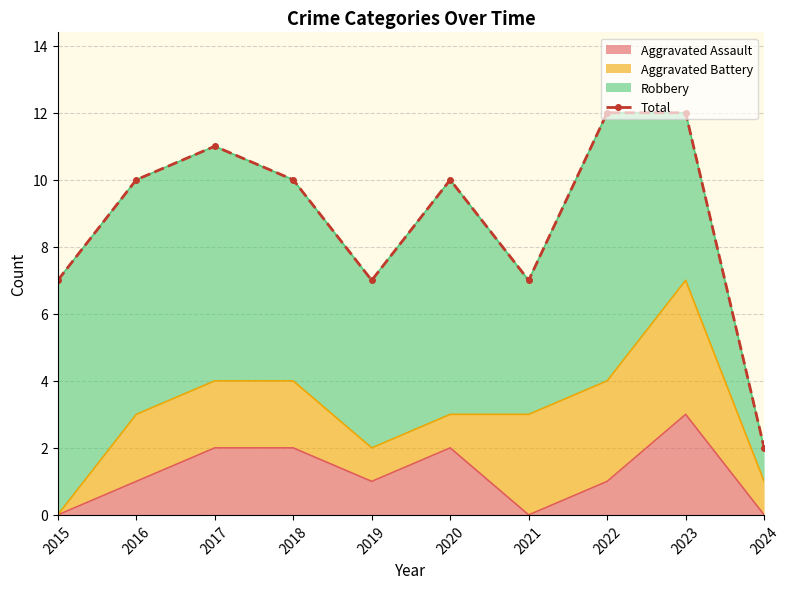

Rank the categories by value from highest to lowest.

2022, 2023, 2017, 2016, 2018, 2020, 2015, 2019, 2021, 2024